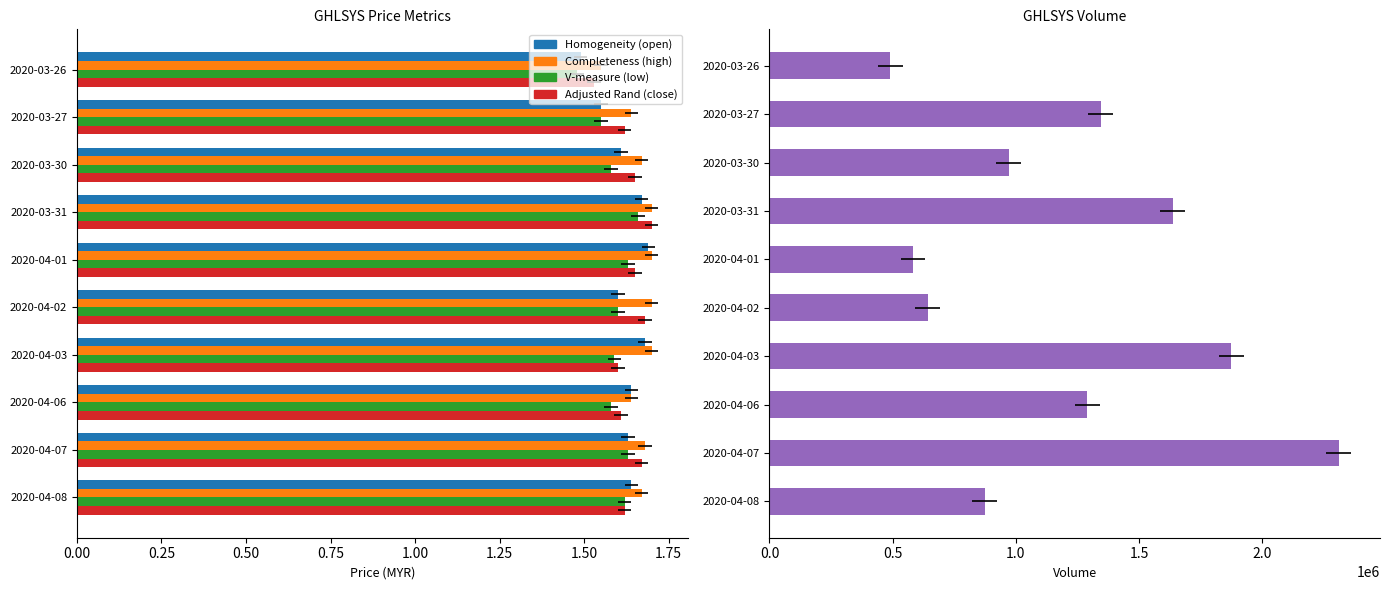

Reading left to right, extract all data points from this chart.

open: 1.5	1.6	1.6	1.7	1.7	1.6	1.7	1.6	1.6	1.6
high: 1.6	1.6	1.7	1.7	1.7	1.7	1.7	1.6	1.7	1.7
low: 1.5	1.6	1.6	1.7	1.6	1.6	1.6	1.6	1.6	1.6
close: 1.5	1.6	1.6	1.7	1.6	1.7	1.6	1.6	1.7	1.6
vol: 490300.0	1344000.0	970500.0	1636500.0	582700.0	642300.0	1874400.0	1290400.0	2310000.0	873900.0